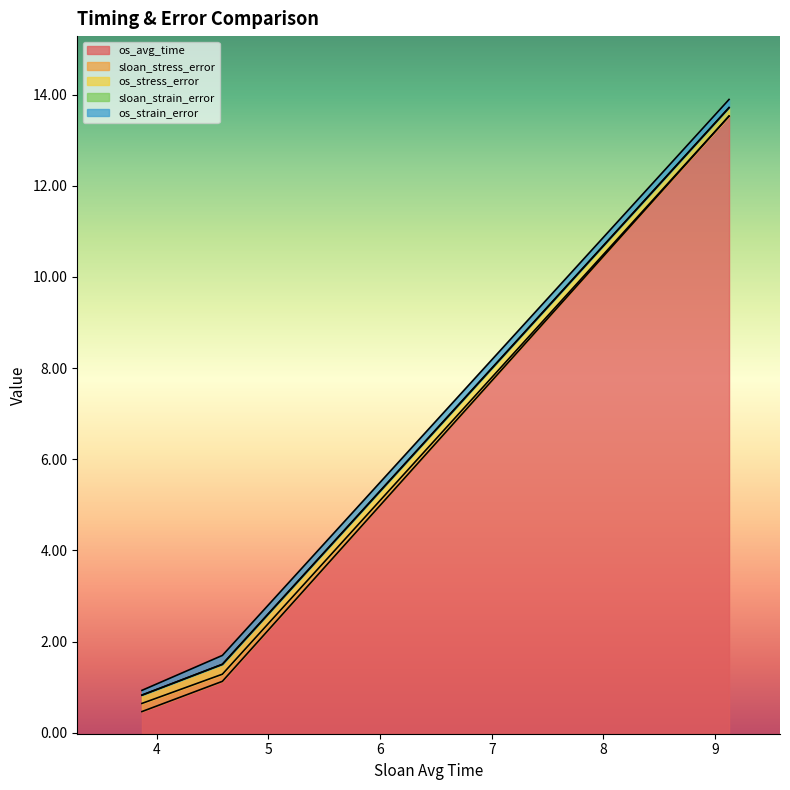

Between 0 and 2, which is larger?

2